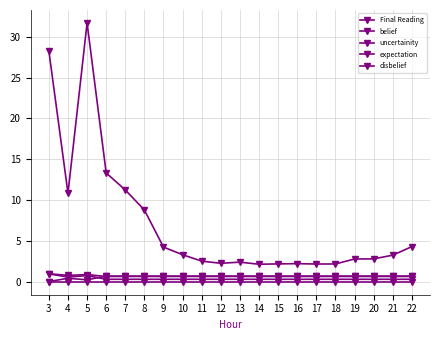

How many lines are shown in the chart?

5